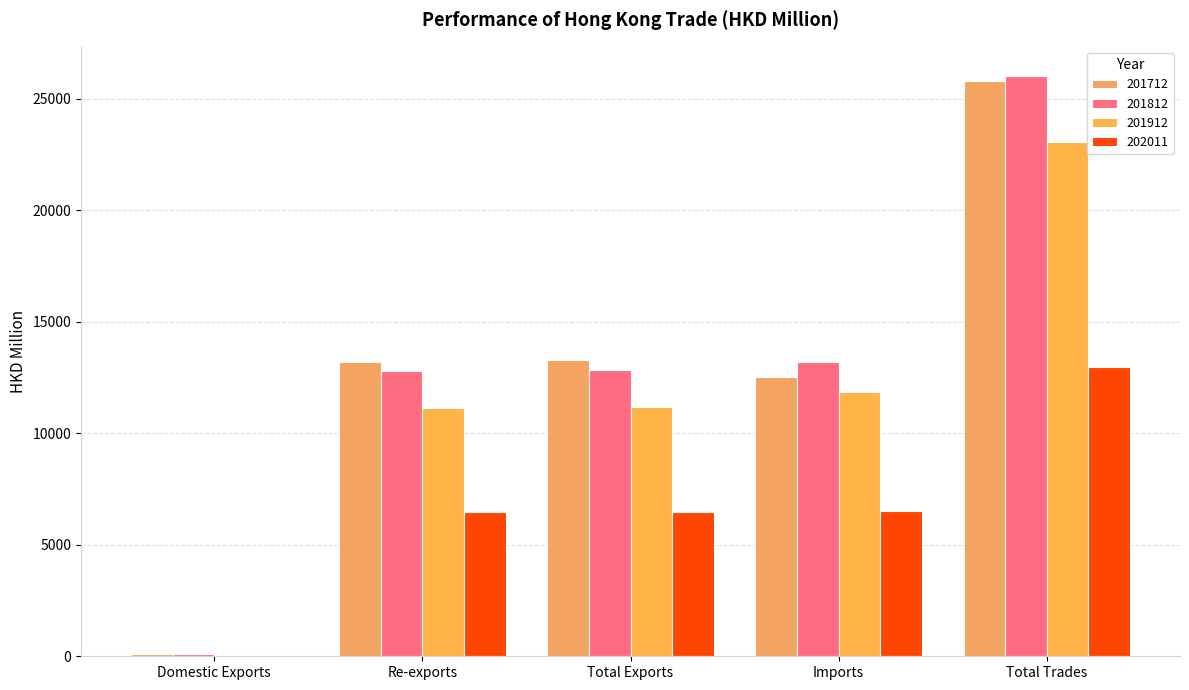

What is the label of the 4th bar from the right?

Re-exports